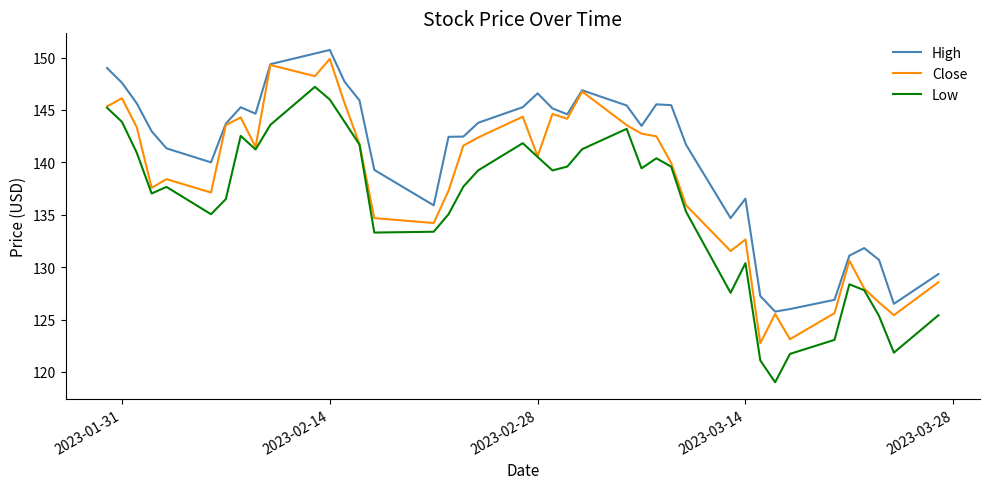

What is the minimum value for High?

125.8